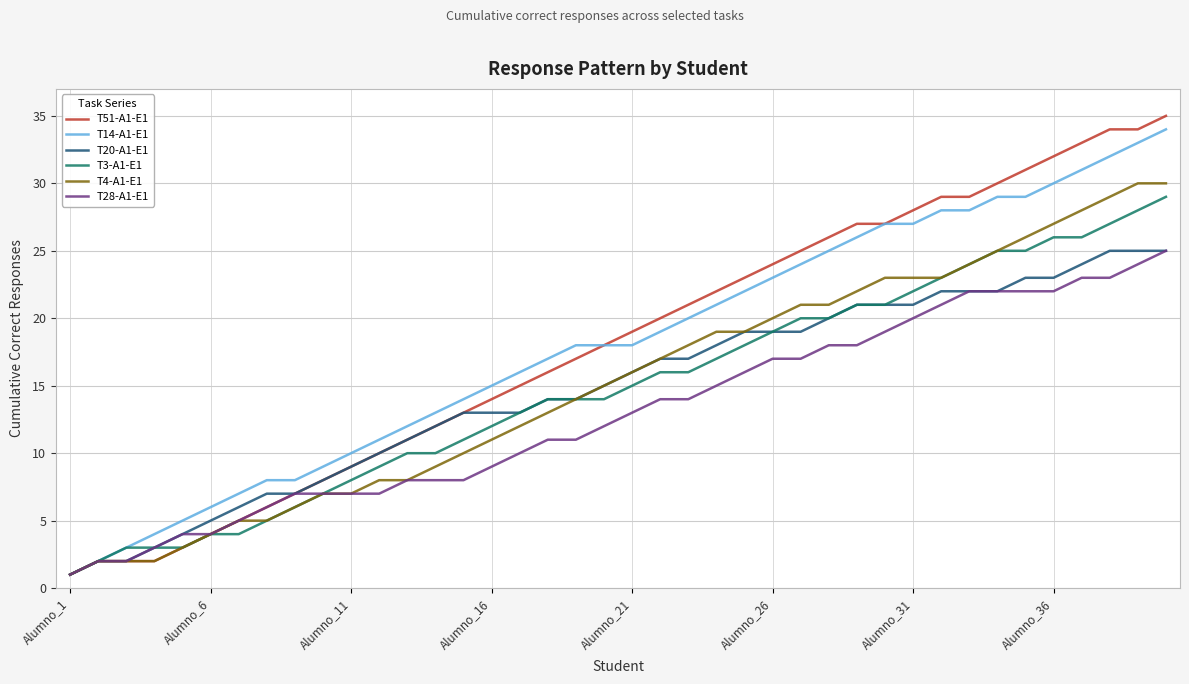

Reading right to left, what are all the values shown in this chart?

T51-A1-E1: 35	34	34	33	32	31	30	29	29	28	27	27	26	25	24	23	22	21	20	19	18	17	16	15	14	13	12	11	10	9	8	7	6	5	4	3	2	2	2	1
T14-A1-E1: 34	33	32	31	30	29	29	28	28	27	27	26	25	24	23	22	21	20	19	18	18	18	17	16	15	14	13	12	11	10	9	8	8	7	6	5	4	3	2	1
T20-A1-E1: 25	25	25	24	23	23	22	22	22	21	21	21	20	19	19	19	18	17	17	16	15	14	14	13	13	13	12	11	10	9	8	7	7	6	5	4	3	2	2	1
T3-A1-E1: 29	28	27	26	26	25	25	24	23	22	21	21	20	20	19	18	17	16	16	15	14	14	14	13	12	11	10	10	9	8	7	6	5	4	4	3	3	3	2	1
T4-A1-E1: 30	30	29	28	27	26	25	24	23	23	23	22	21	21	20	19	19	18	17	16	15	14	13	12	11	10	9	8	8	7	7	6	5	5	4	3	2	2	2	1
T28-A1-E1: 25	24	23	23	22	22	22	22	21	20	19	18	18	17	17	16	15	14	14	13	12	11	11	10	9	8	8	8	7	7	7	7	6	5	4	4	3	2	2	1